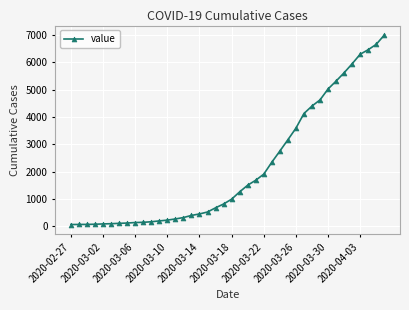

What is the value of the 4th point from the left?

76